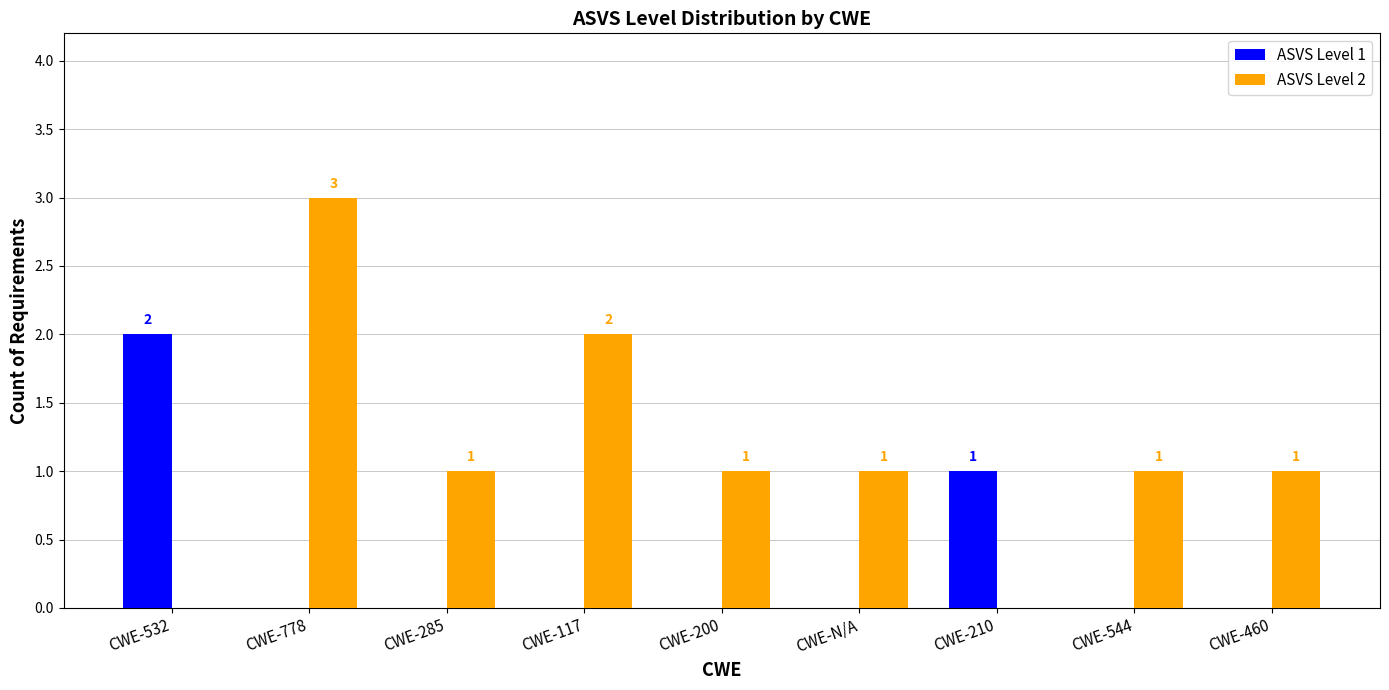

What is the difference between the ASVS Level 1 values at CWE-285 and CWE-210?

1